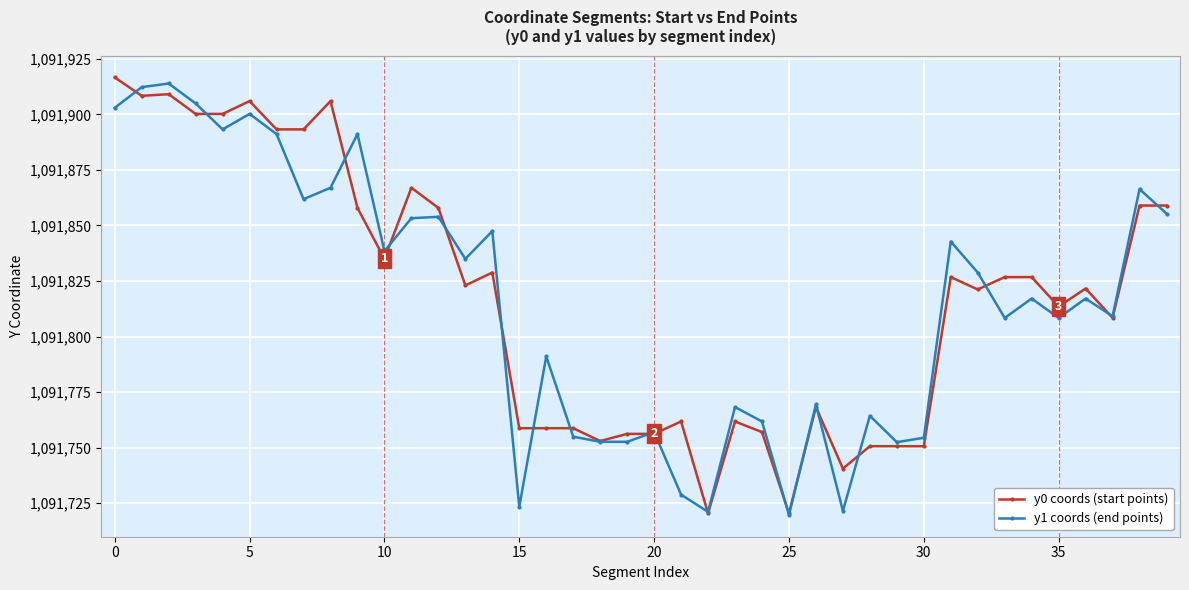

How many data points in y0 coords (start points) are above 1091823?

20